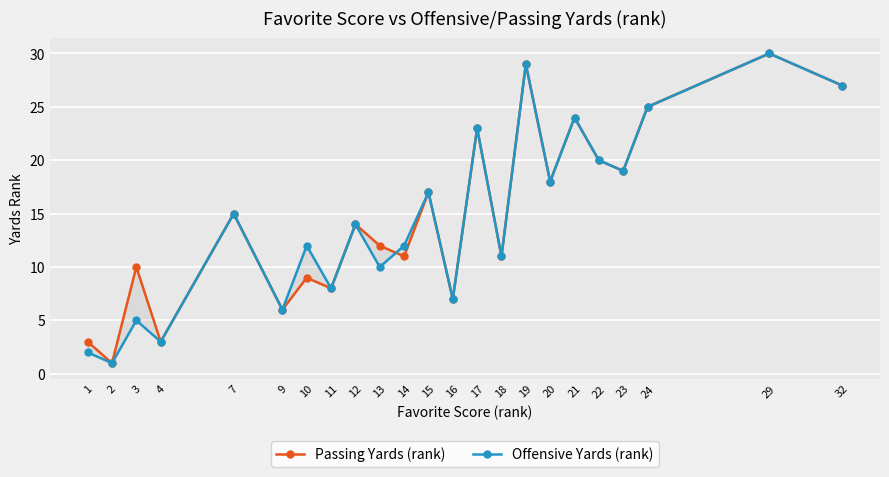

The value of Passing Yards (rank) at 7 is 15. True or false?

True